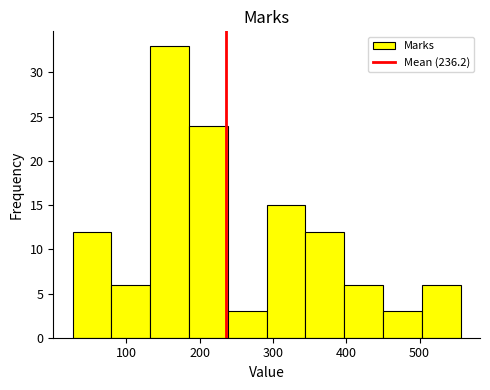

What is the height of the bar covering 30 to 80 on the x-axis? Neither the bar edges nor the heights are printed on the chart, so give them approximately, as read against the axes.

12